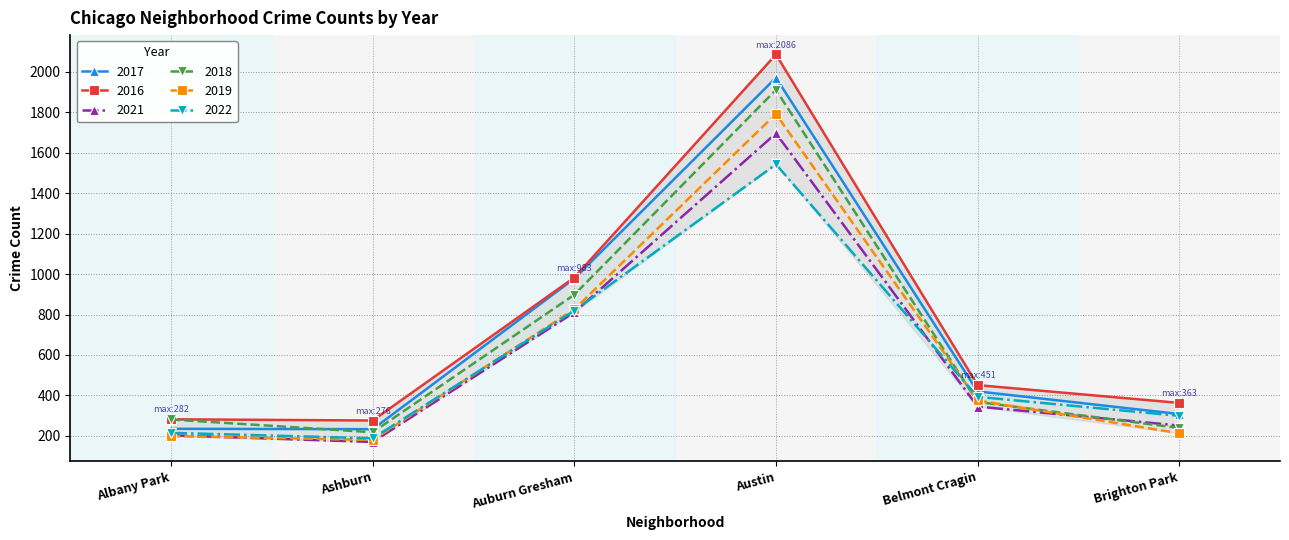

True or false: 2016 and 2017 intersect in this chart.

False